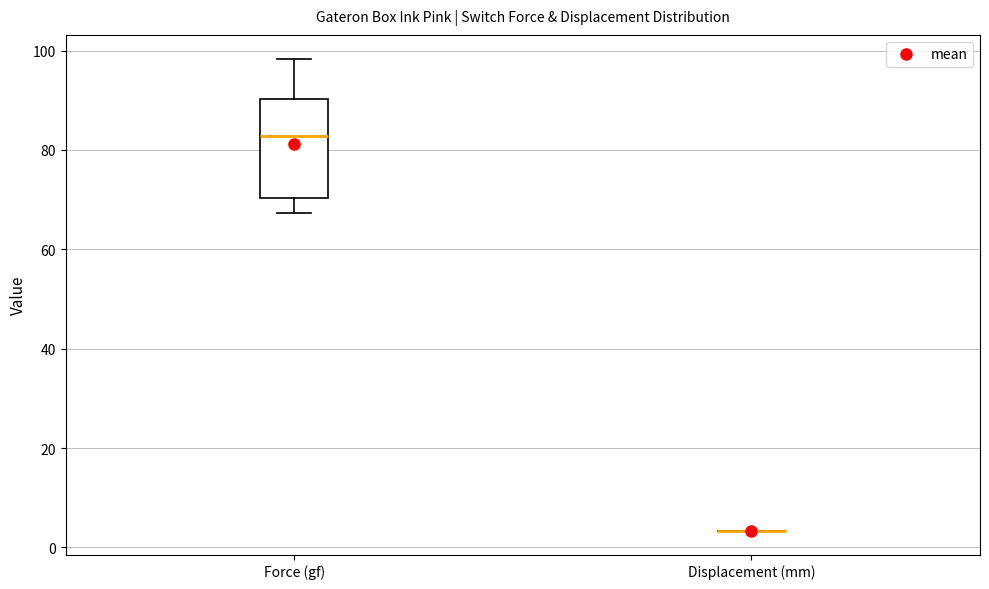

Reading left to right, transcribe this box plot: for each box, give where its median line is, the range the box spans, and where its two whiskers end, as read against the y-axis. The values are not printed on the chart, so give them approximately, as read against the axis.

Force (gf): median 82, box 70 to 90, whiskers 68 to 98
Displacement (mm): box collapsed to a line at 4, whiskers 4 to 4